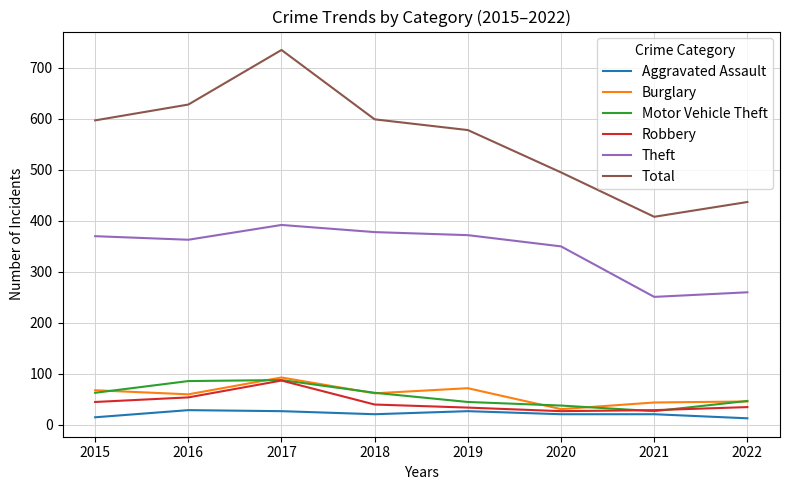

At which label does Theft reach its peak?

2017